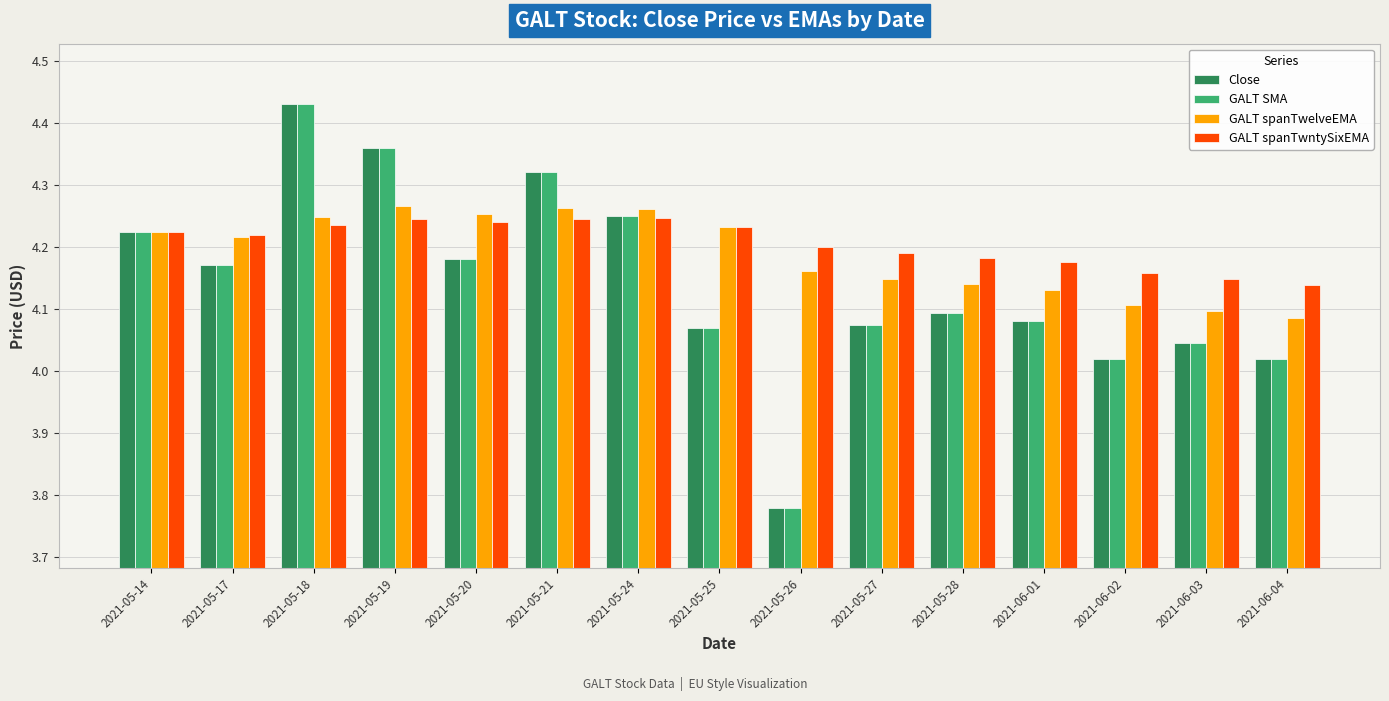

The value of GALT spanTwelveEMA at 2021-05-17 is 2.7. True or false?

False